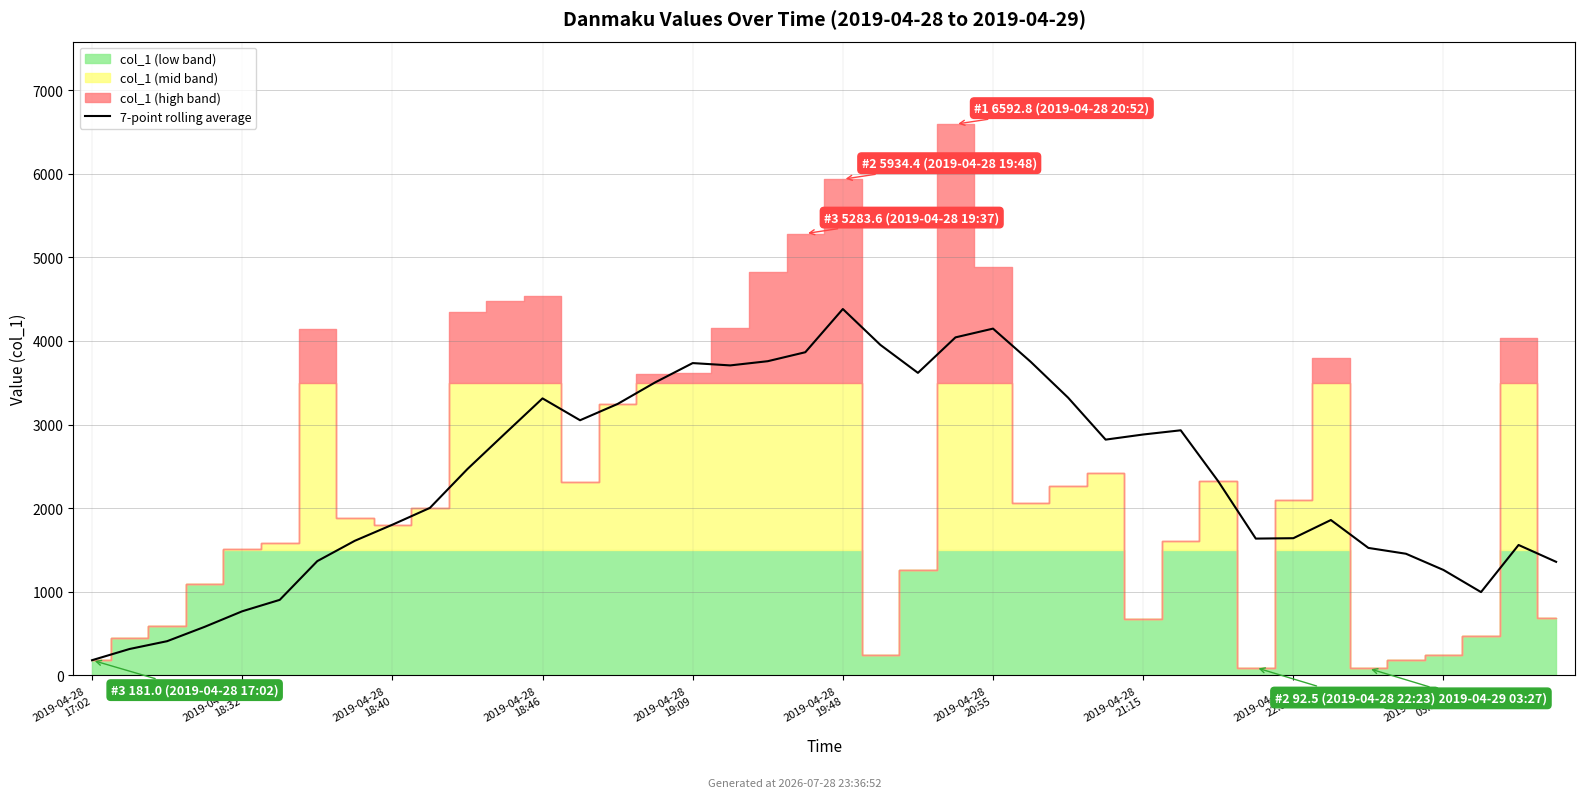

Reading left to right, transcribe all the data shown in this chart.

181.0	315.1	408.5	580.2	766.1	902.8	1366.2	1609.5	1801.6	2002.8	2467.8	2891.7	3312.7	3051.3	3246.1	3504.0	3735.1	3707.3	3757.6	3864.8	4381.7	3952.6	3618.0	4042.6	4147.3	3752.2	3321.5	2819.5	2880.7	2931.0	2320.9	1635.6	1640.3	1857.8	1523.9	1454.4	1260.1	995.6	1559.2	1357.7